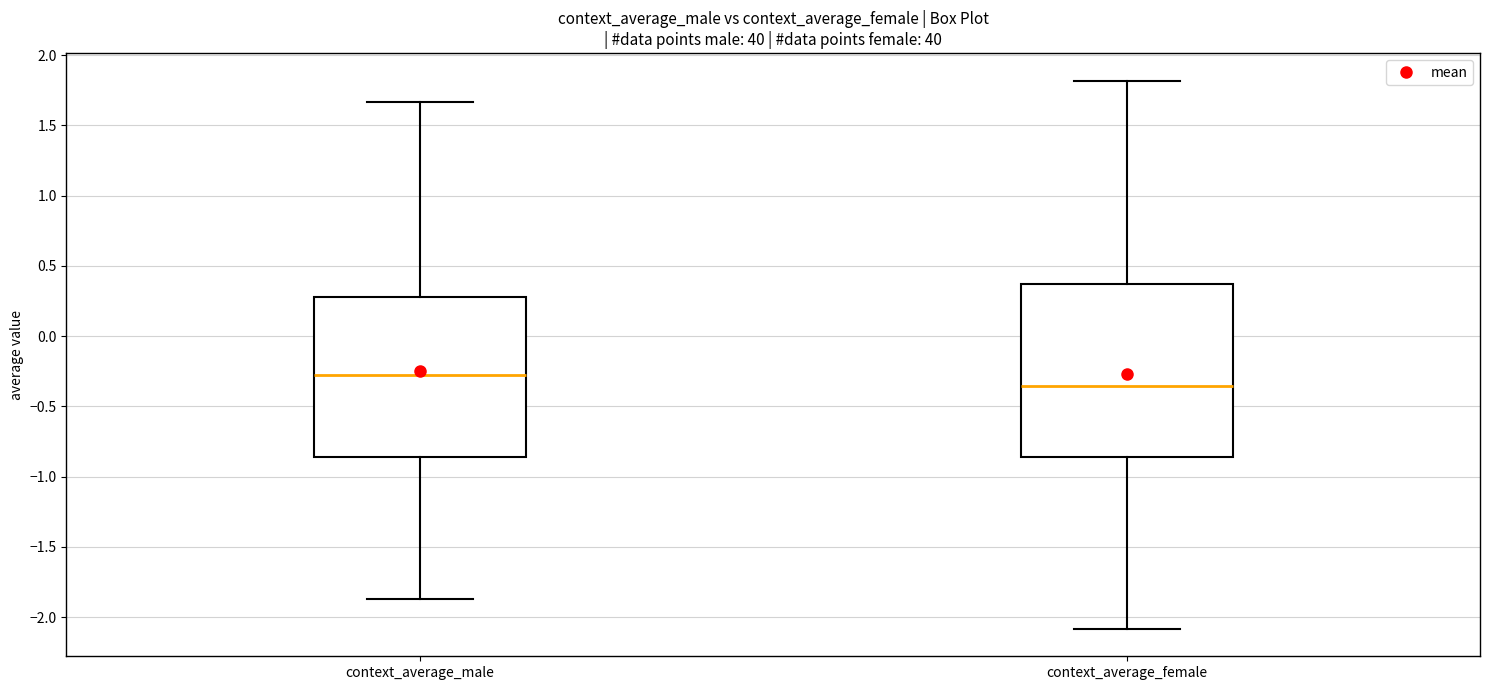

Which box is the tallest, from its lower edge to its upper edge?

context_average_female